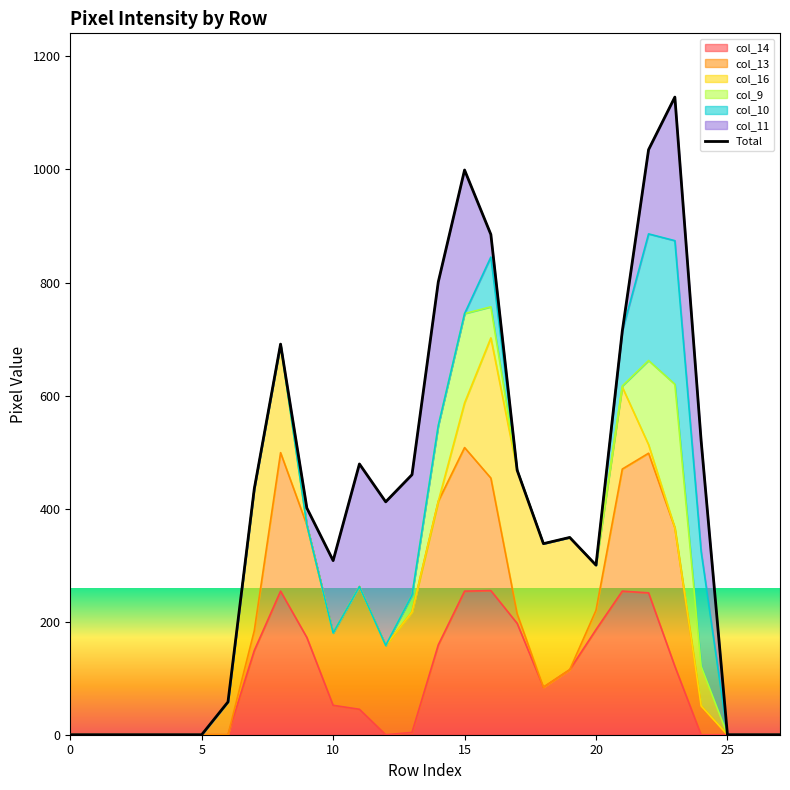

What is the sum of all values?

10781